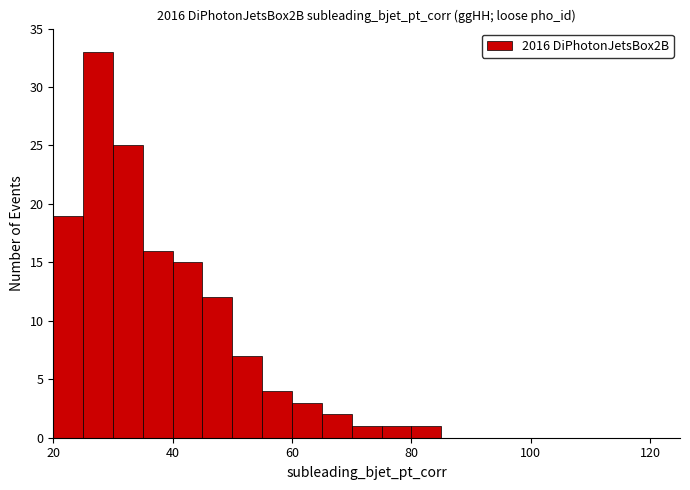

Read against the x-axis, roughly where is the centre of the tallest bar?

28